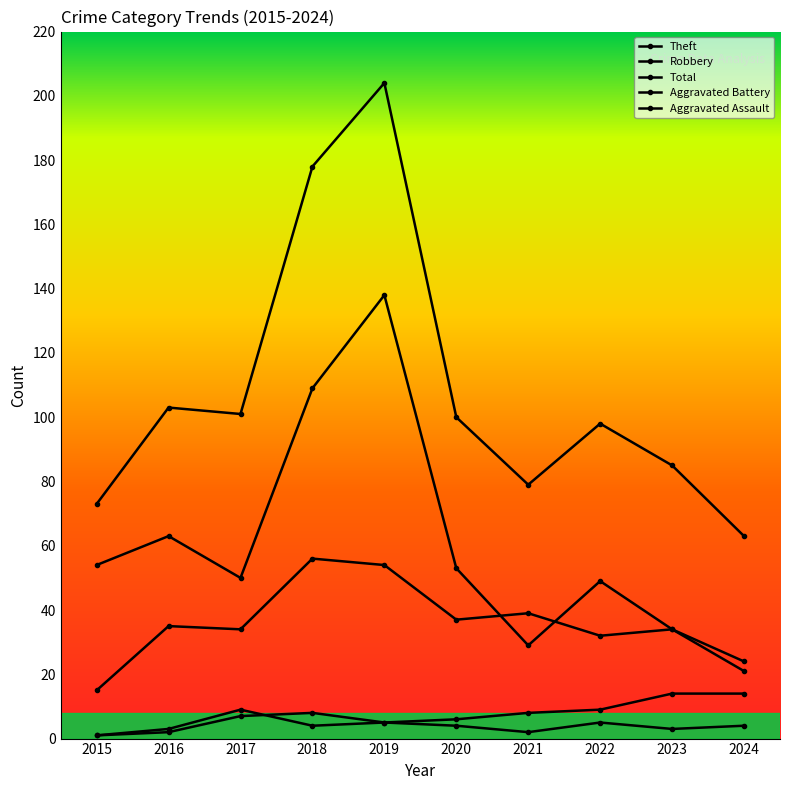

How many series are shown in this chart?

5